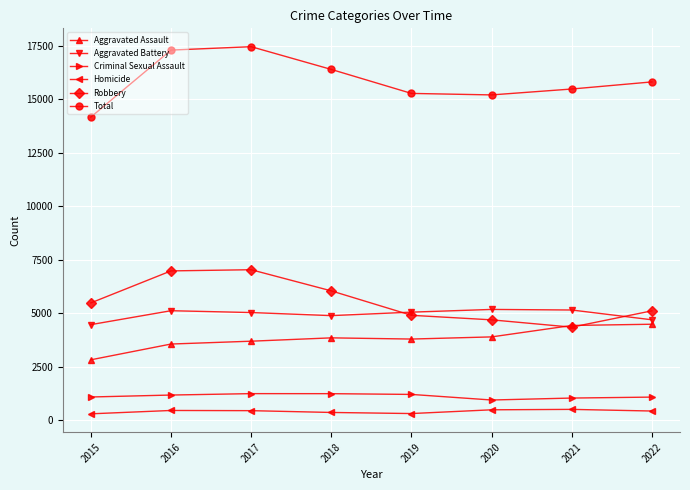

Is the value of Criminal Sexual Assault at 2021 greater than the value of Homicide at 2015?

Yes